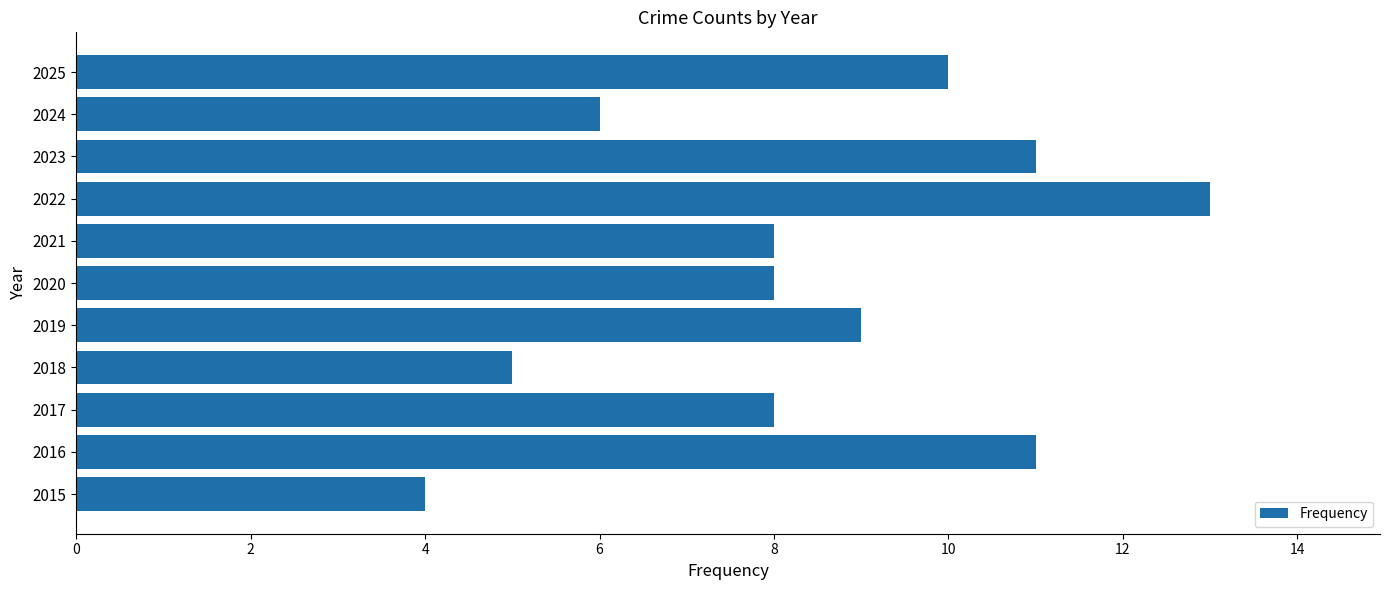

Approximately how many times larger is the value at 2015 compared to 2019?

0.4